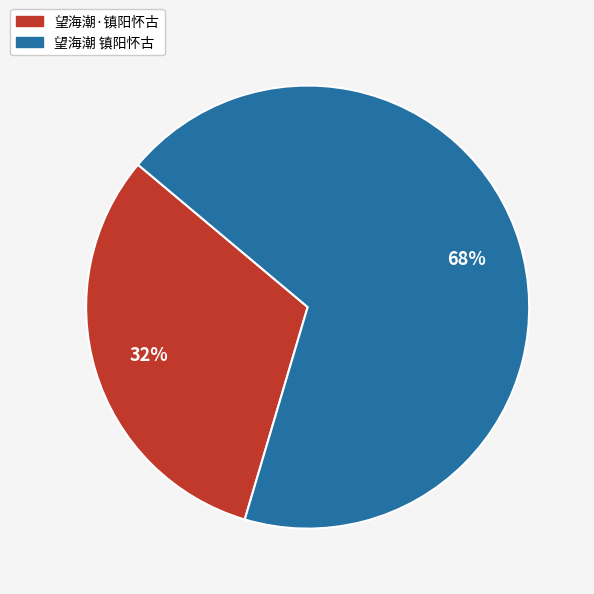

What is the smallest slice in the pie chart?

望海潮·镇阳怀古